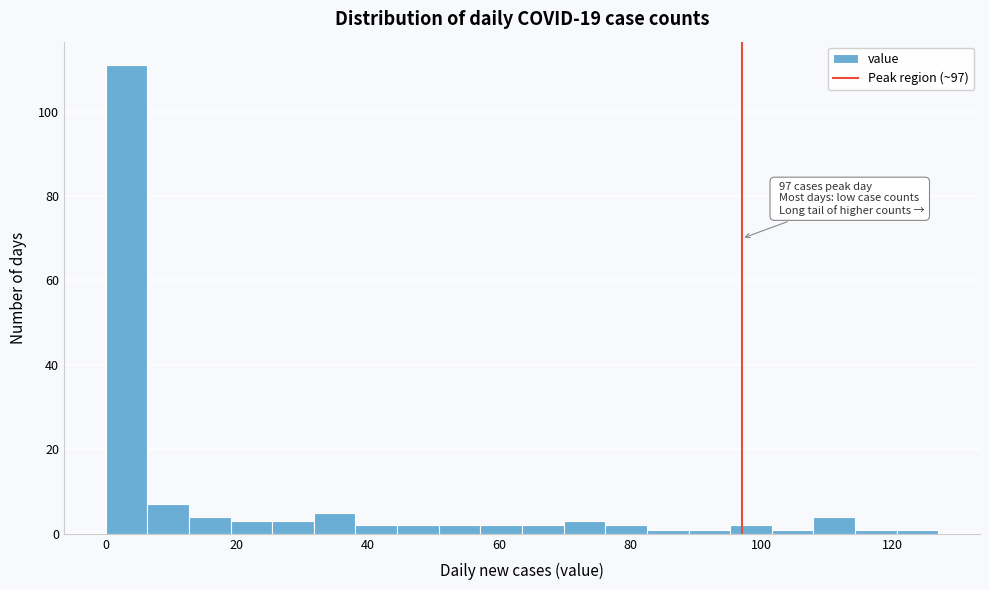

Read against the x-axis, roughly where is the centre of the tallest bar?

4